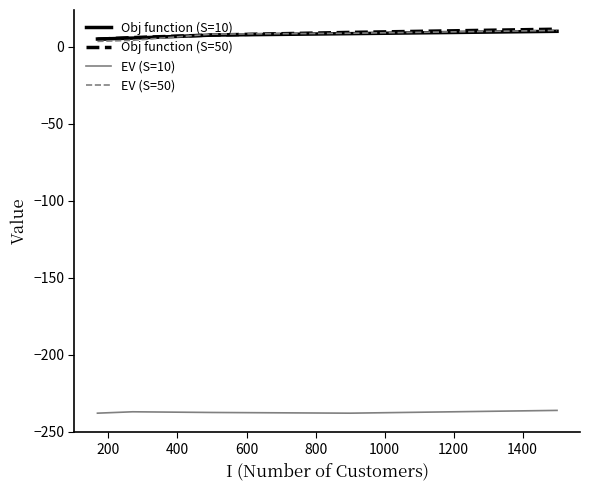

True or false: Obj function (S=50) and EV (S=10) intersect in this chart.

False